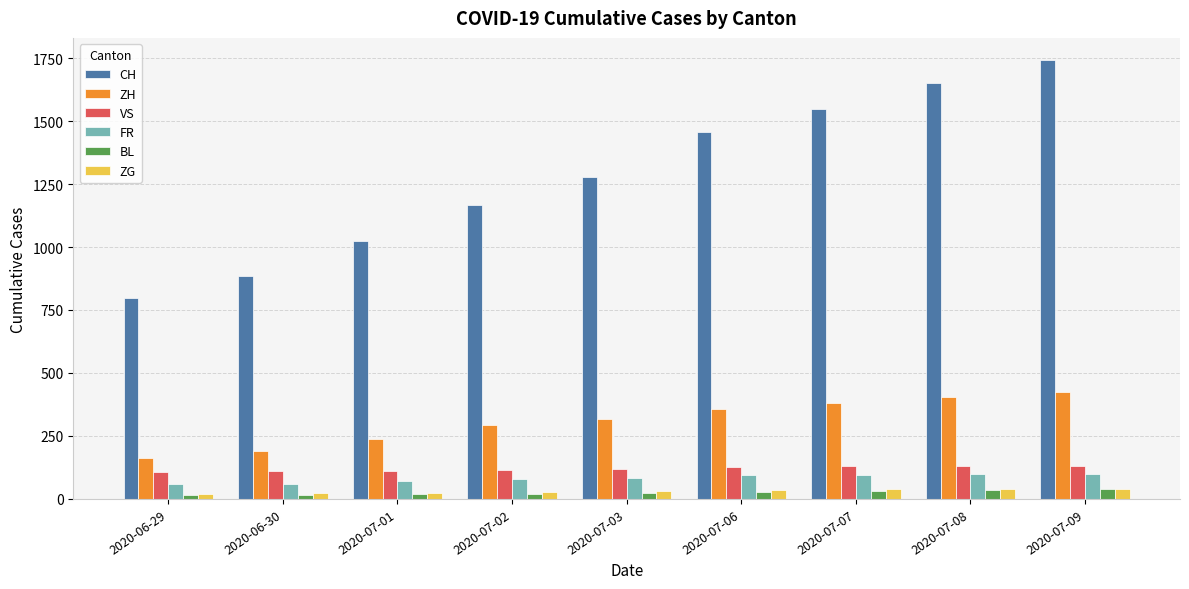

Which series has the largest total across all categories?

CH